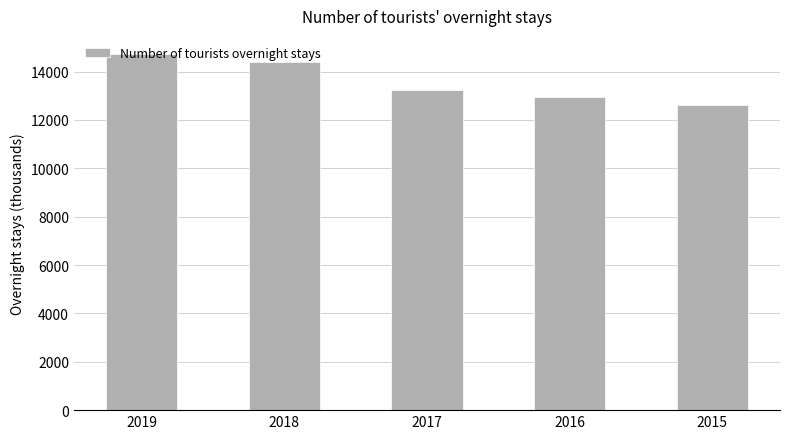

The value at 2019 is 14737.6. True or false?

True